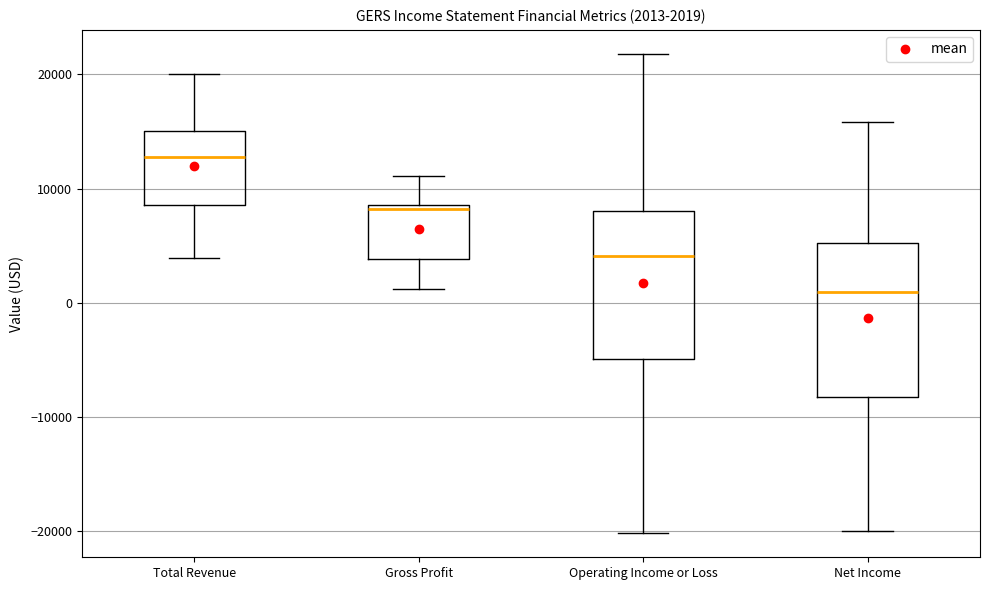

Which box has the highest median line?

Total Revenue